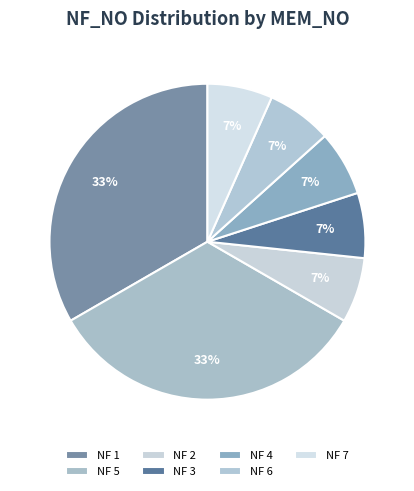

What is the smallest slice in the pie chart?

2